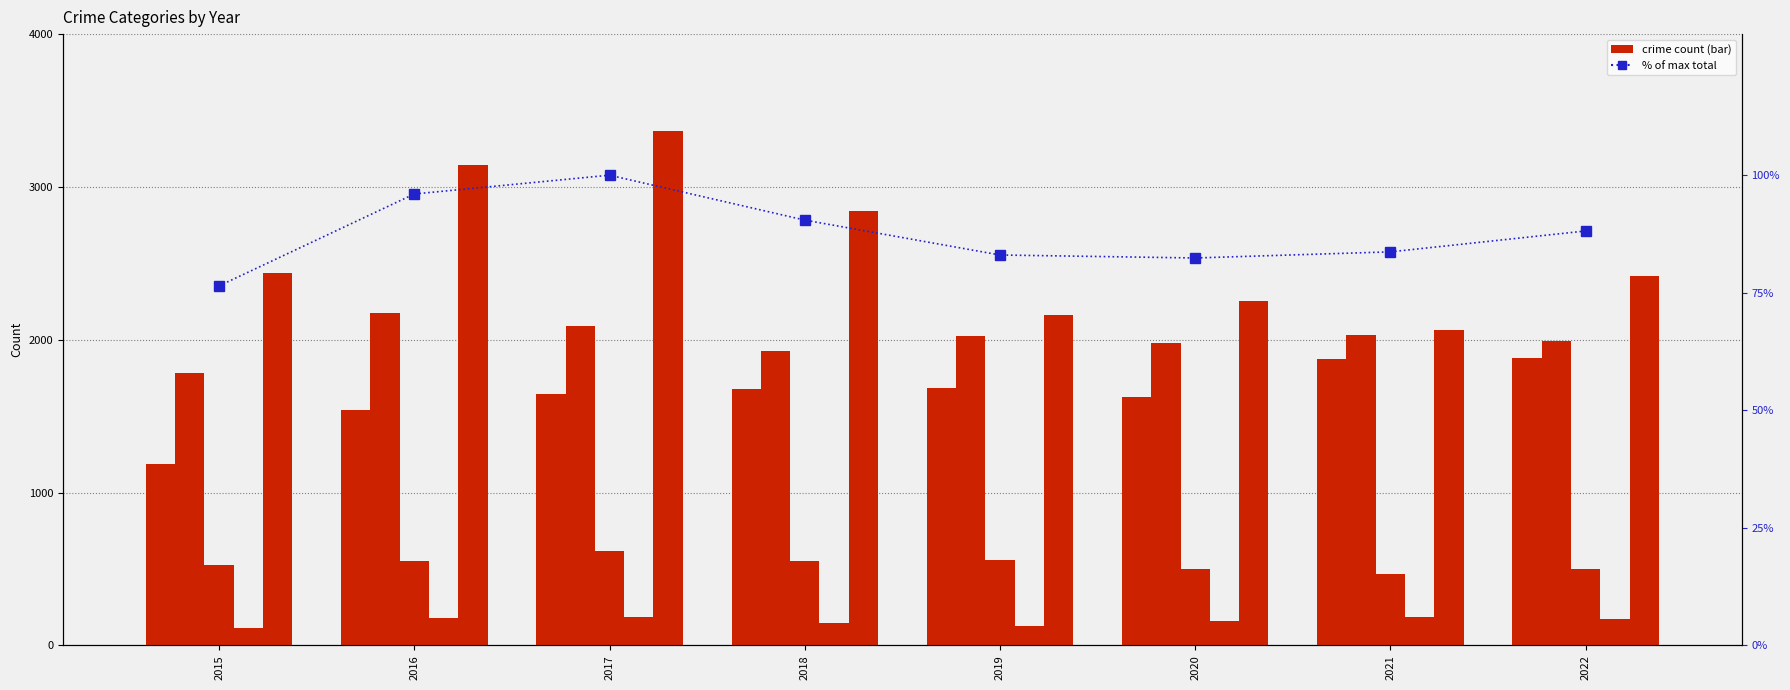

What is the total value across all series at 2020?

6595.4